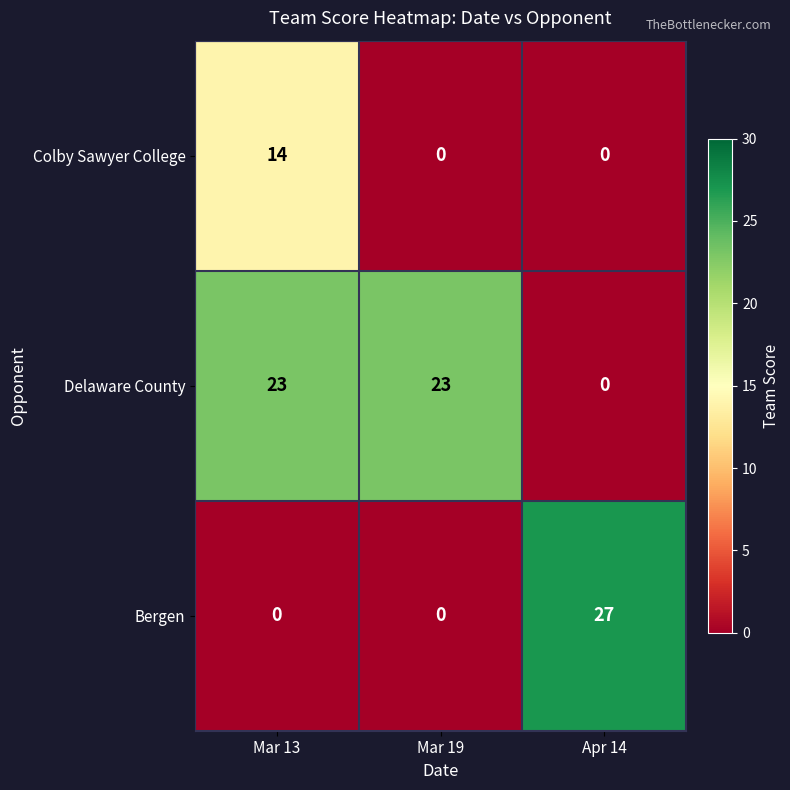

What is the average value of the Colby Sawyer College series?

5